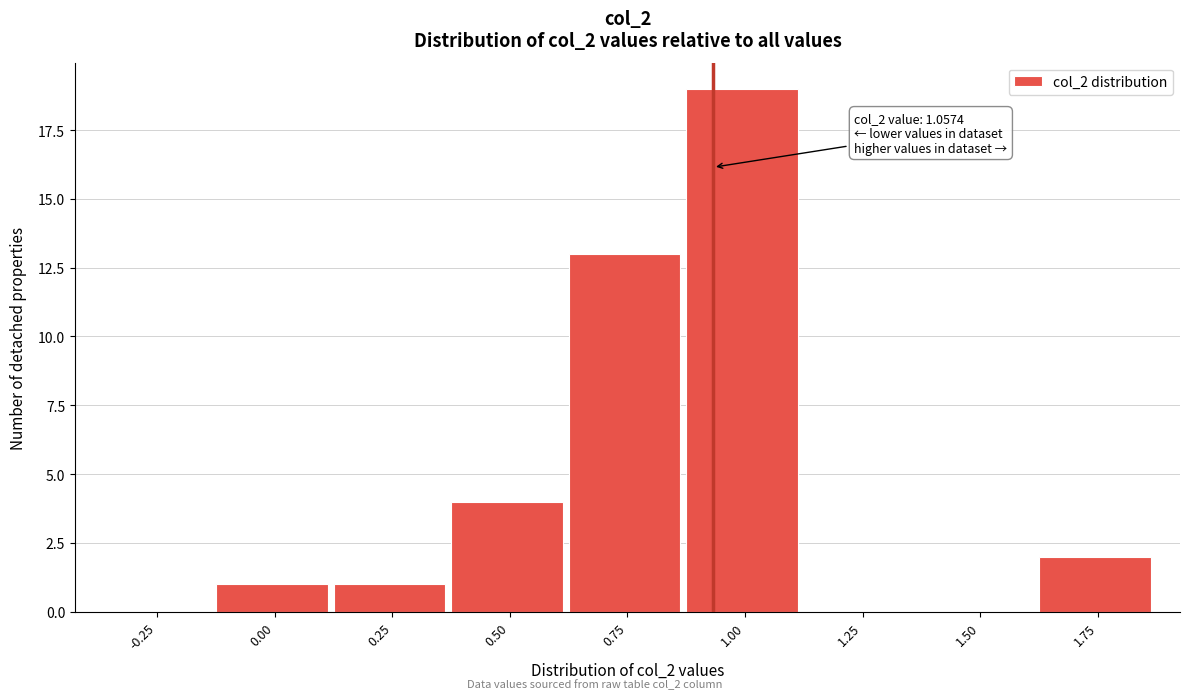

Reading left to right, extract all data points from this chart.

-0.25=0	0.00=1	0.25=1	0.50=4	0.75=13	1.00=19	1.25=0	1.50=0	1.75=2